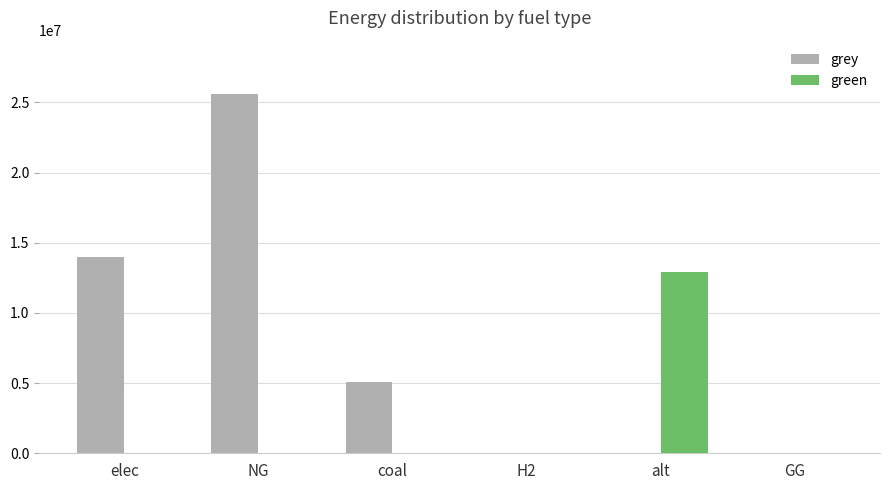

What is the sum of the grey values at elec and NG?

39564717.8